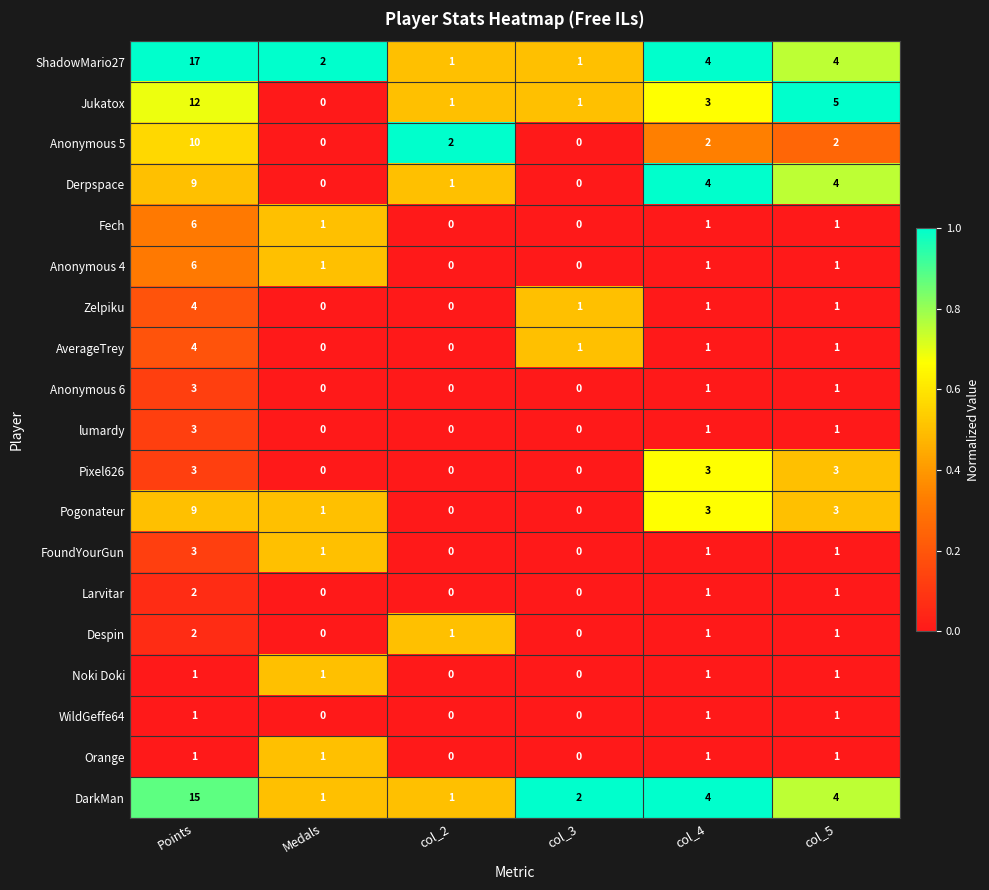

Count the Fech values in the range 0 to 1.

5